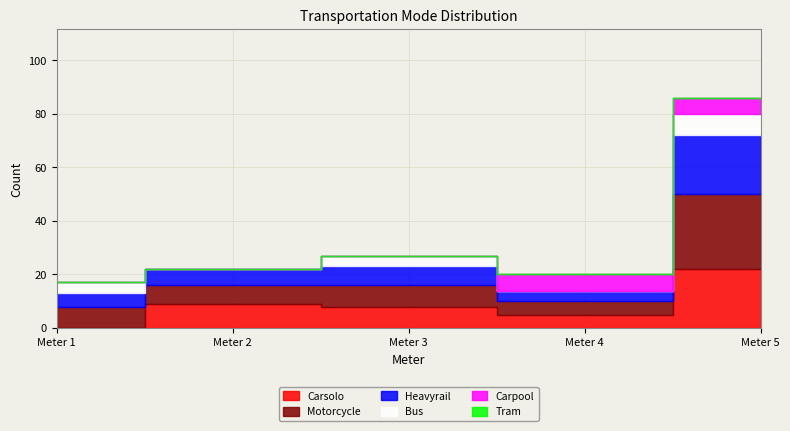

Reading left to right, extract all data points from this chart.

Heavyrail: 5	6	7	4	22
Carsolo: 0	9	8	5	22
Motorcycle: 8	7	8	5	28
Bus: 4	0	4	0	8
Carpool: 0	0	0	6	6
Tram: 0	0	0	0	0